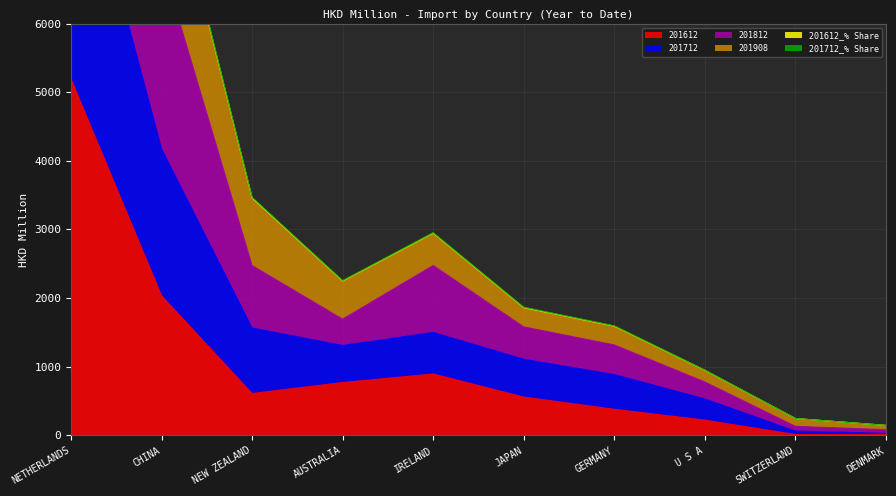

Between SWITZERLAND and NETHERLANDS, which is larger?

NETHERLANDS